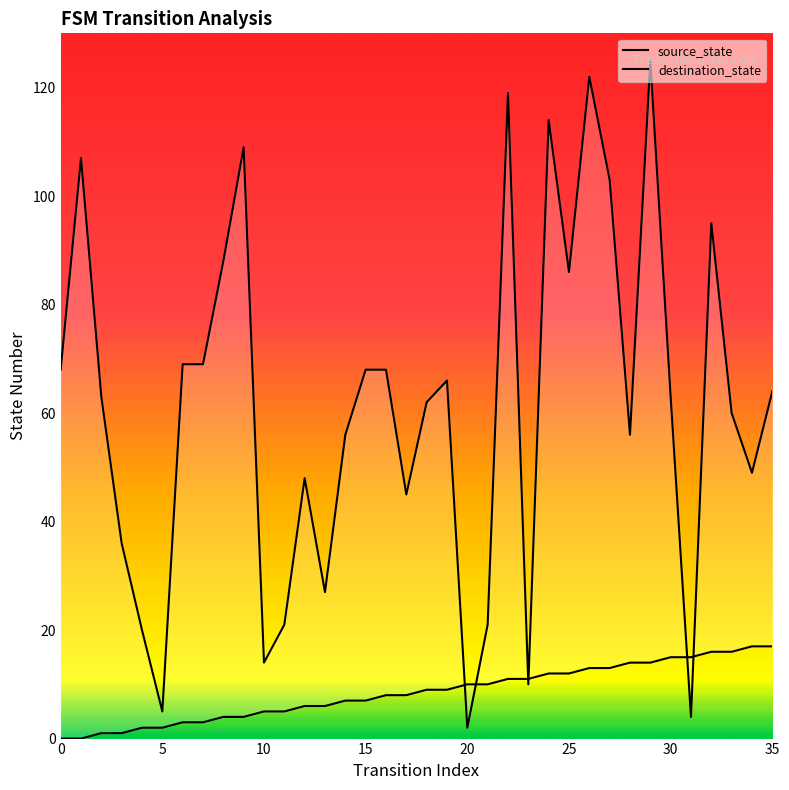

How many intersections are there between destination_state and source_state?

6